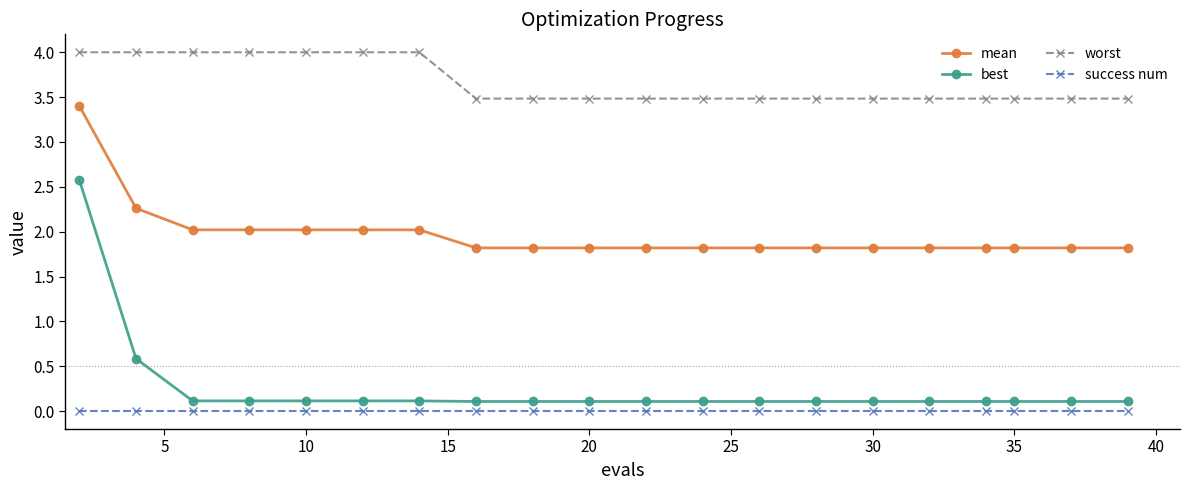

What is the difference between the maximum and second lowest values in the best series?

2.5